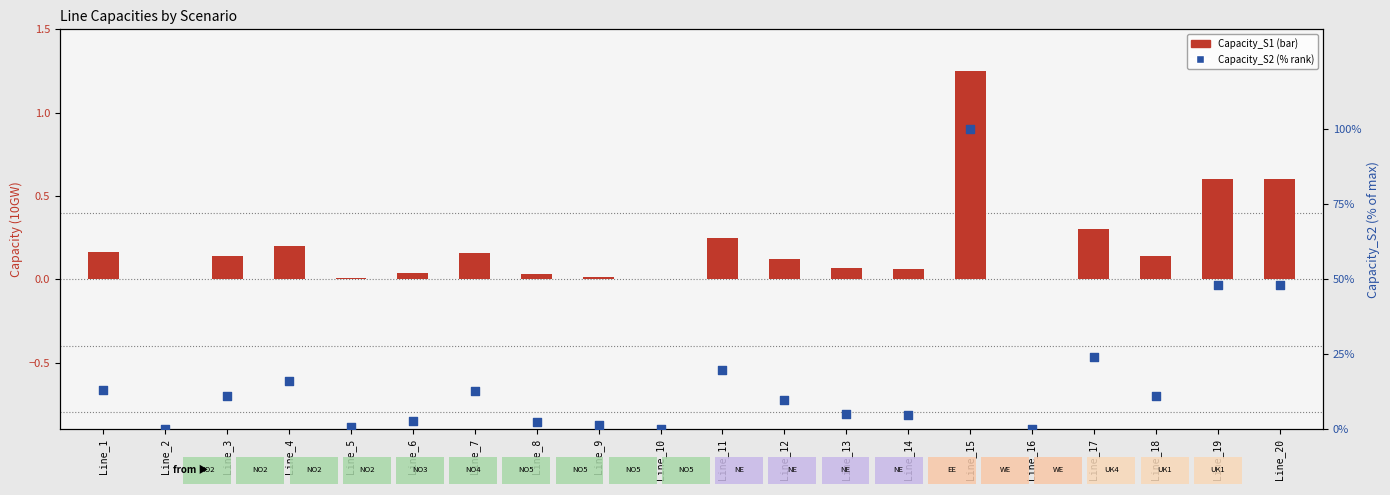

At how many categories does at least one series exceed 42?

3